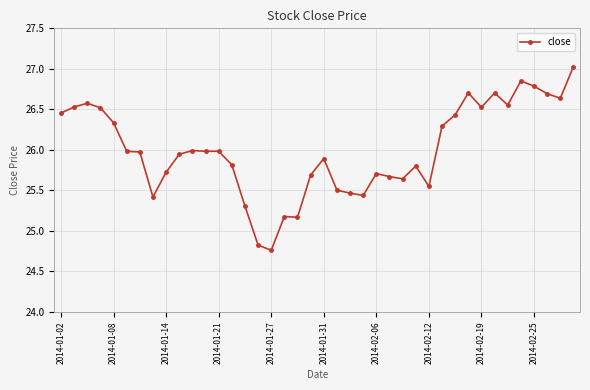

What is the sum of all values?

1040.0